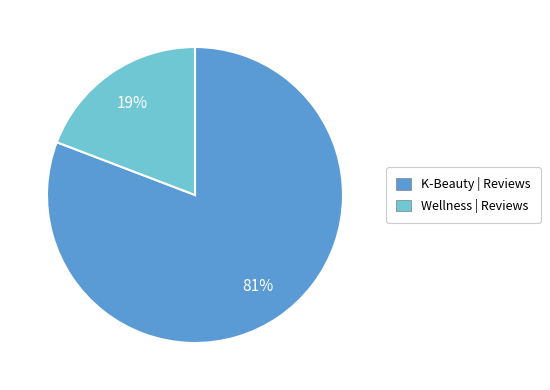

To the nearest percent, what is the difference between the largest and smallest slice percentages?

62%